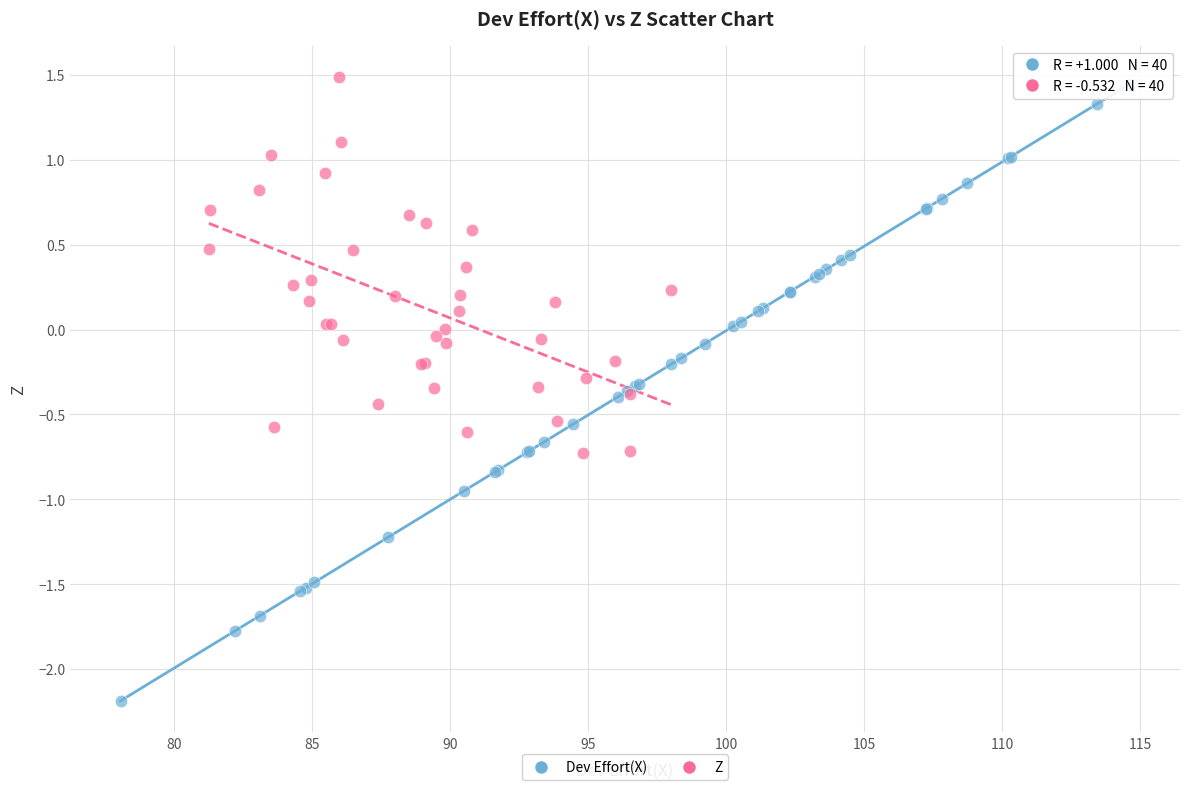

Which series has the widest spread of Y values?

Dev Effort(X)